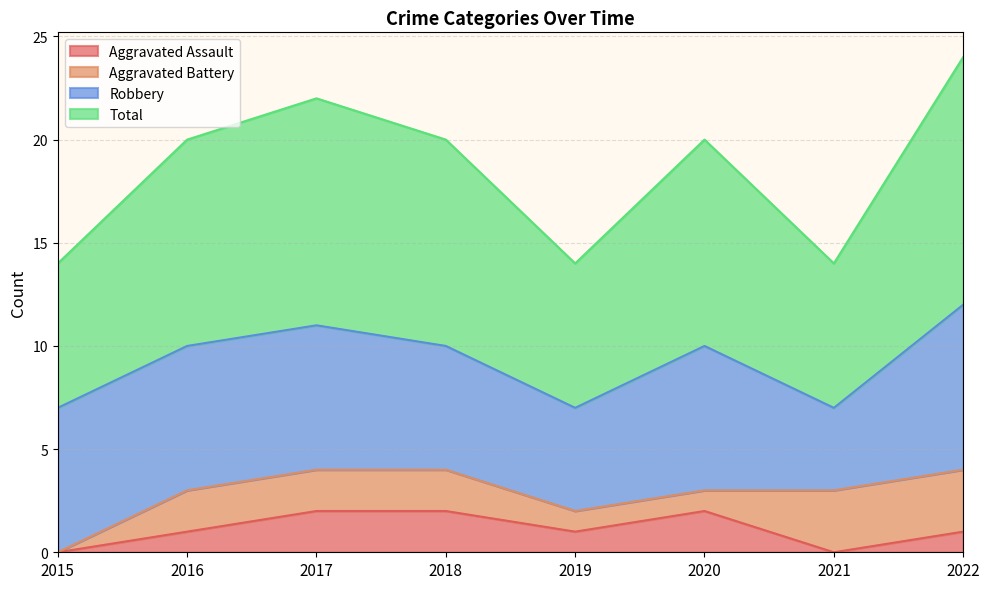

Is it true that Aggravated Assault equals 1 at 2021?

False